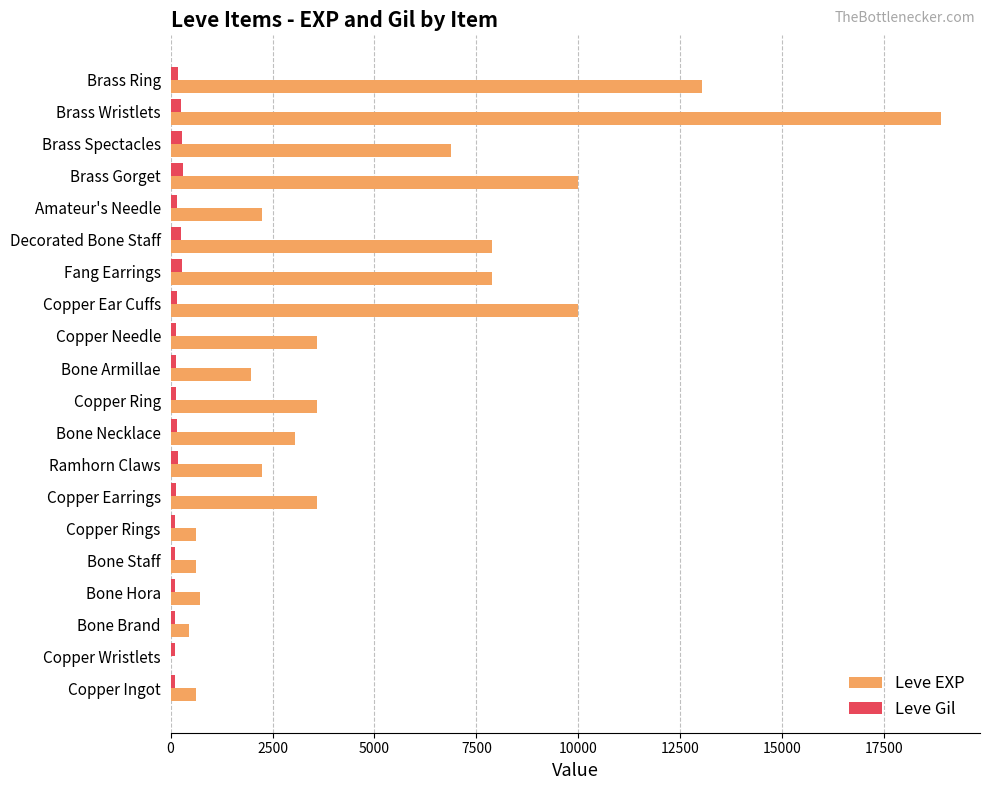

The Leve EXP series shows 3600 at Copper Needle. True or false?

True